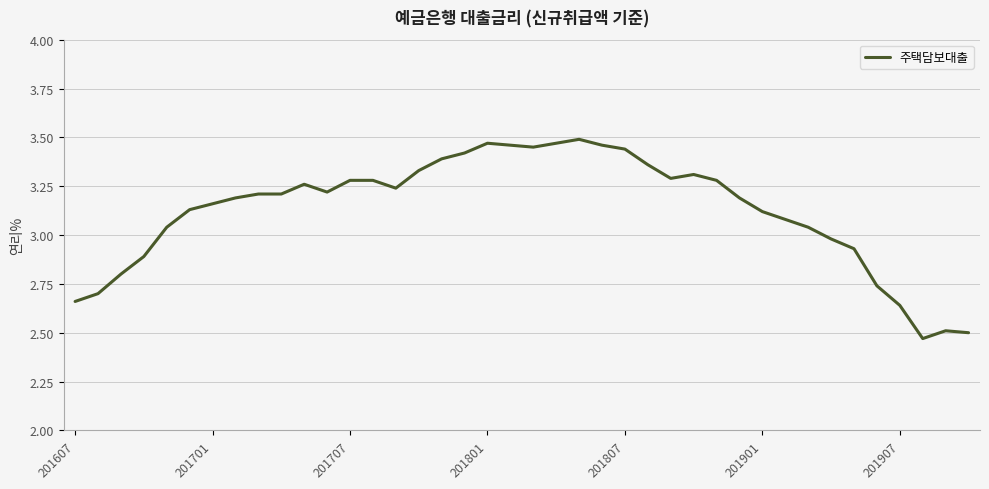

What is the difference between the maximum and minimum values?

1.0